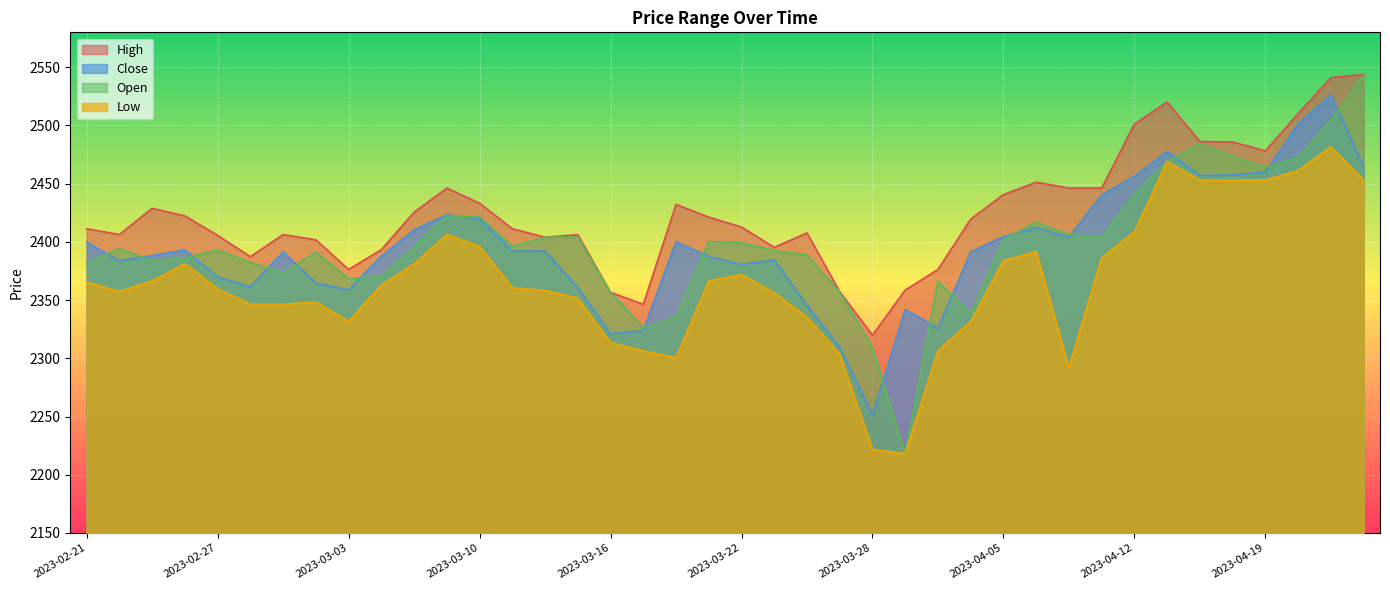

At which label does High first exceed 2419?

2023-02-23